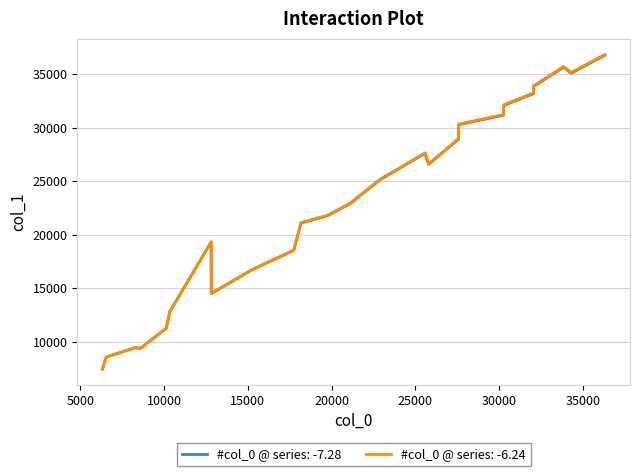

Does the chart have visible grid lines?

Yes